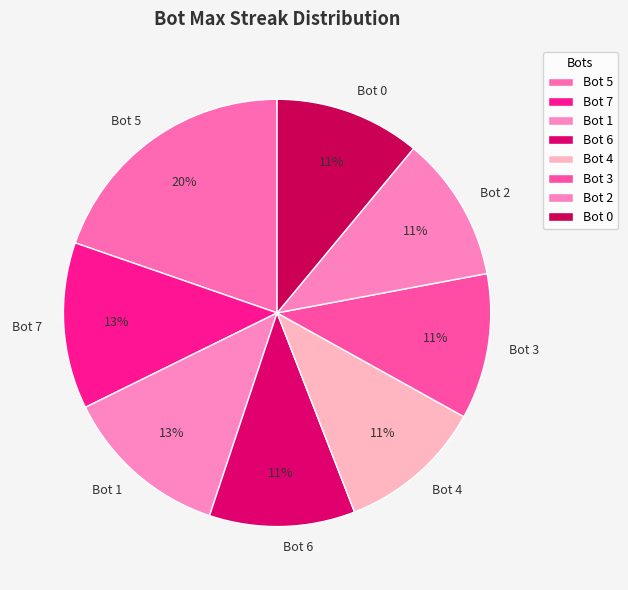

To the nearest percent, what is the combined percentage of Bot 5 and Bot 2?

31%